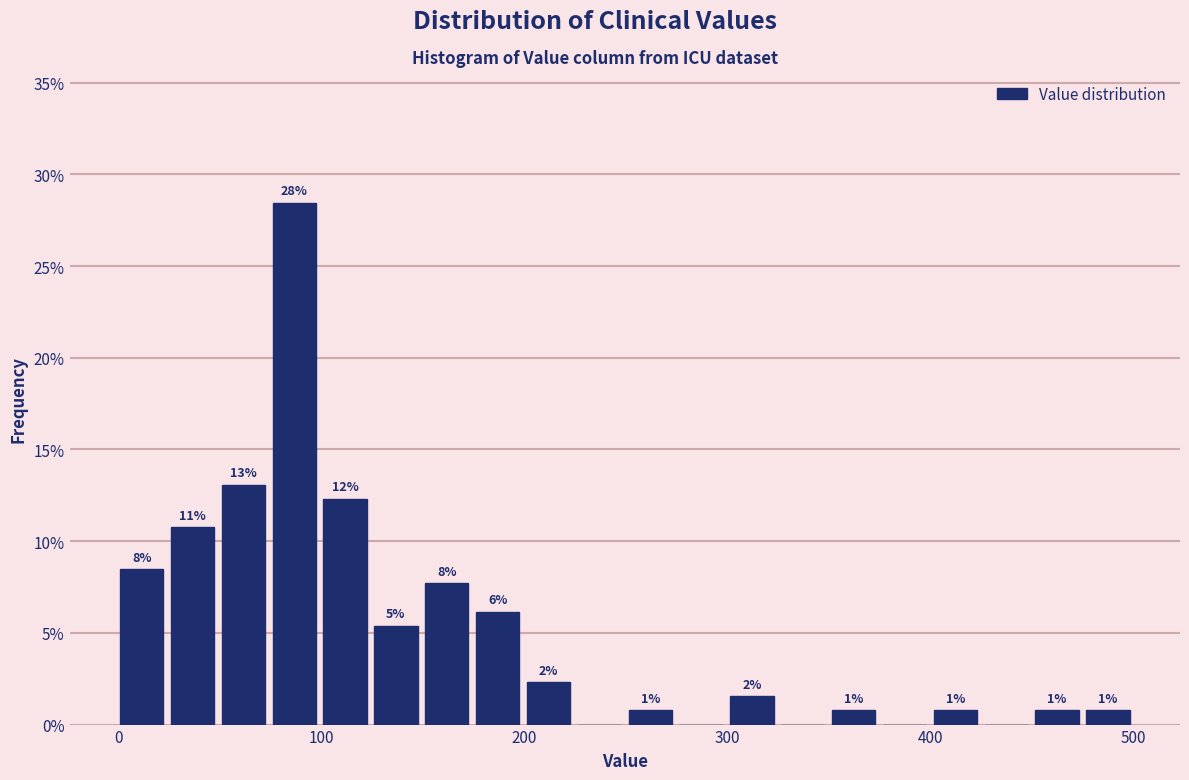

Around what value on the x-axis is the tallest bar? Give the approximate position of its centre, as read against the axis.

90